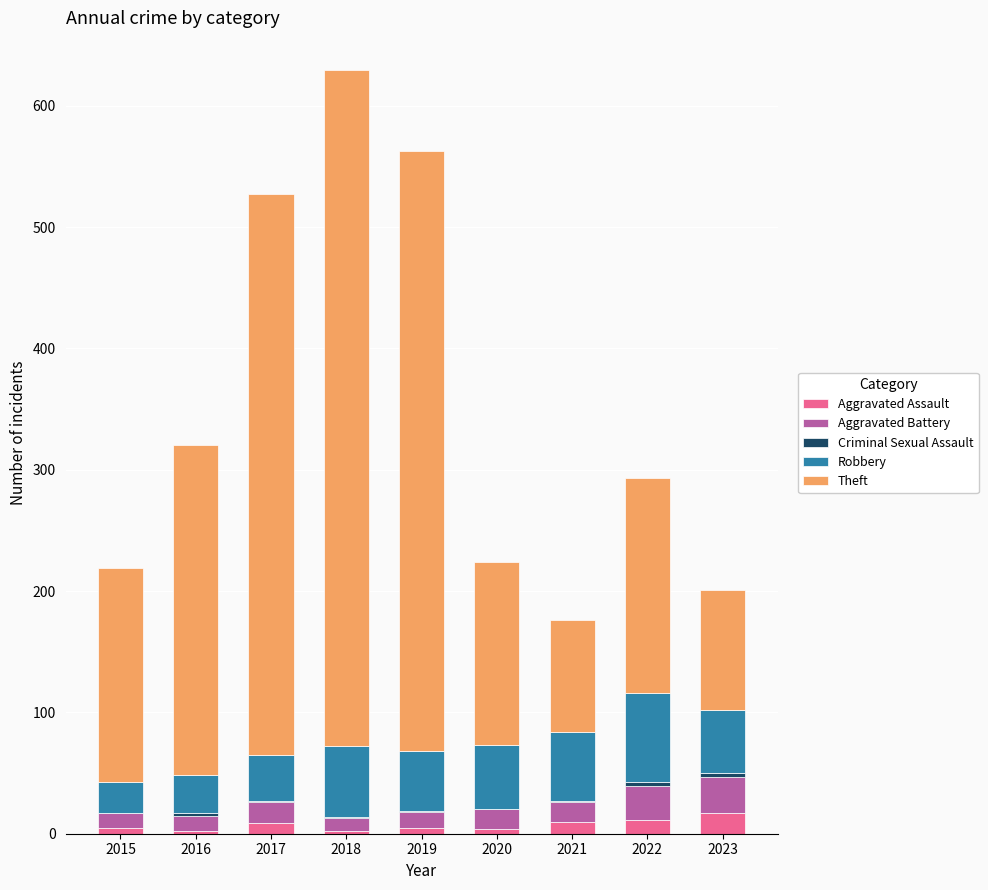

True or false: Aggravated Assault has a value of 4 at 2020.

True